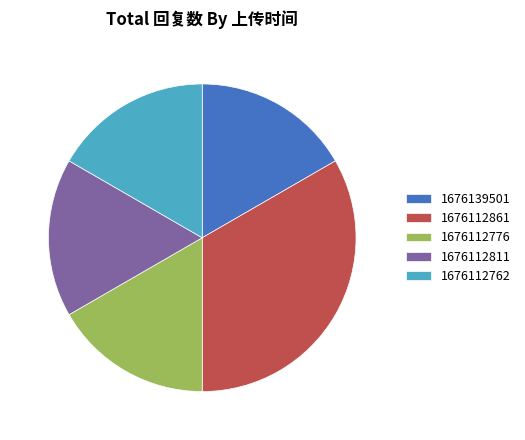

Do 1676112776 and 1676139501 together represent more than half of the pie?

No